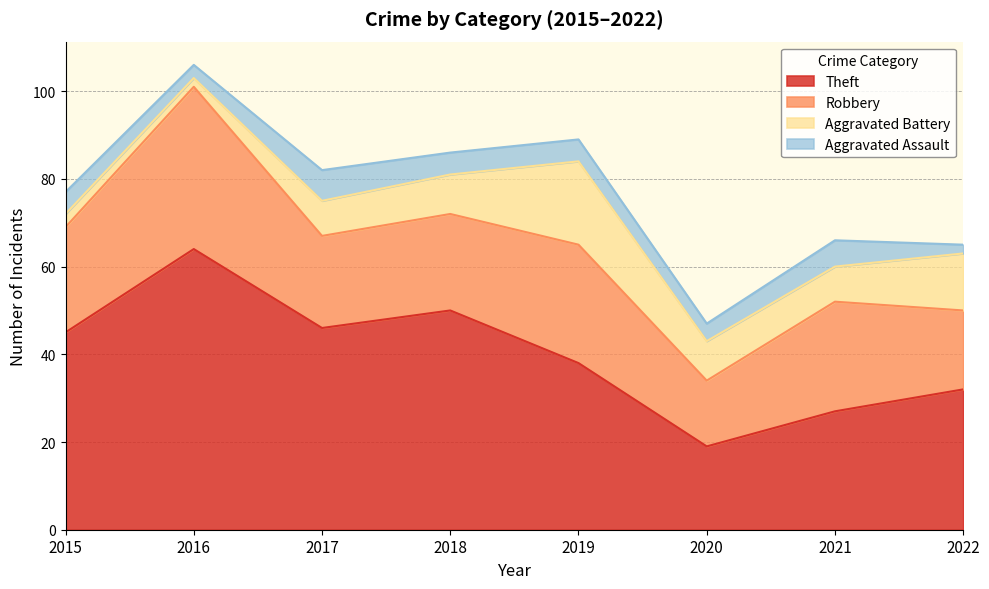

How many interior local valleys does the Aggravated Battery series have?

2